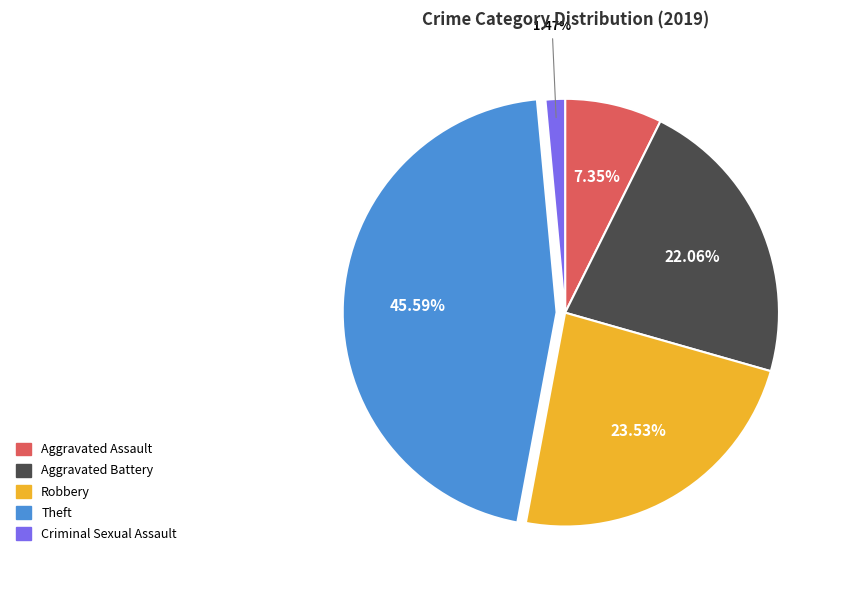

Is there a majority slice in this chart?

No